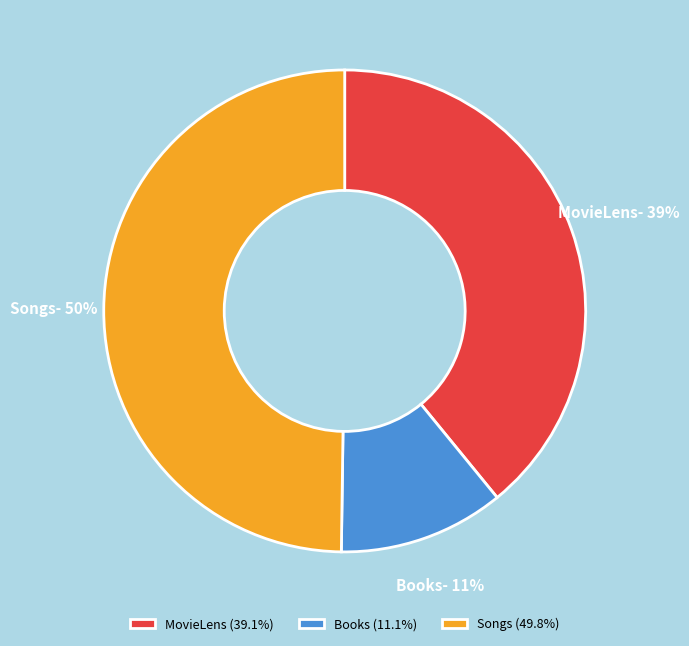

Which category has the smallest portion of the pie?

Books